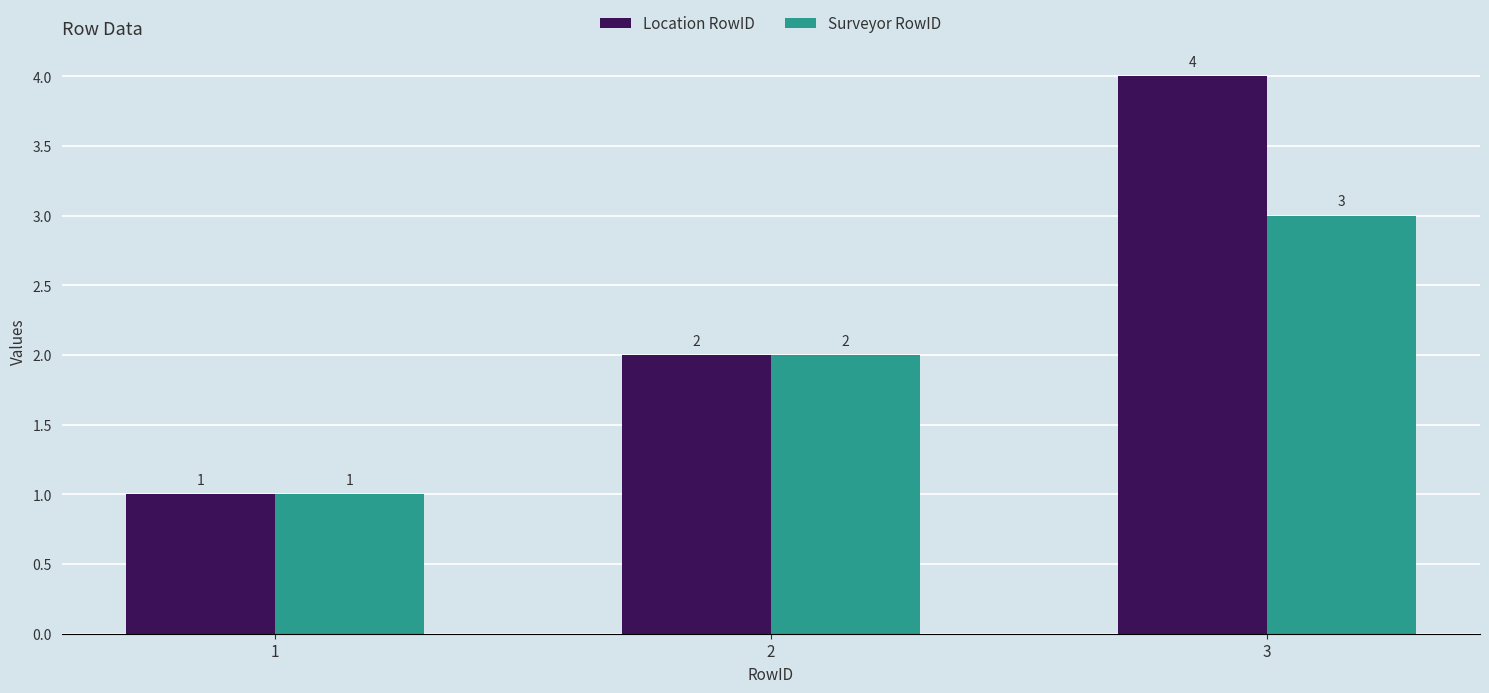

How many data points in Surveyor RowID are less than 2?

1